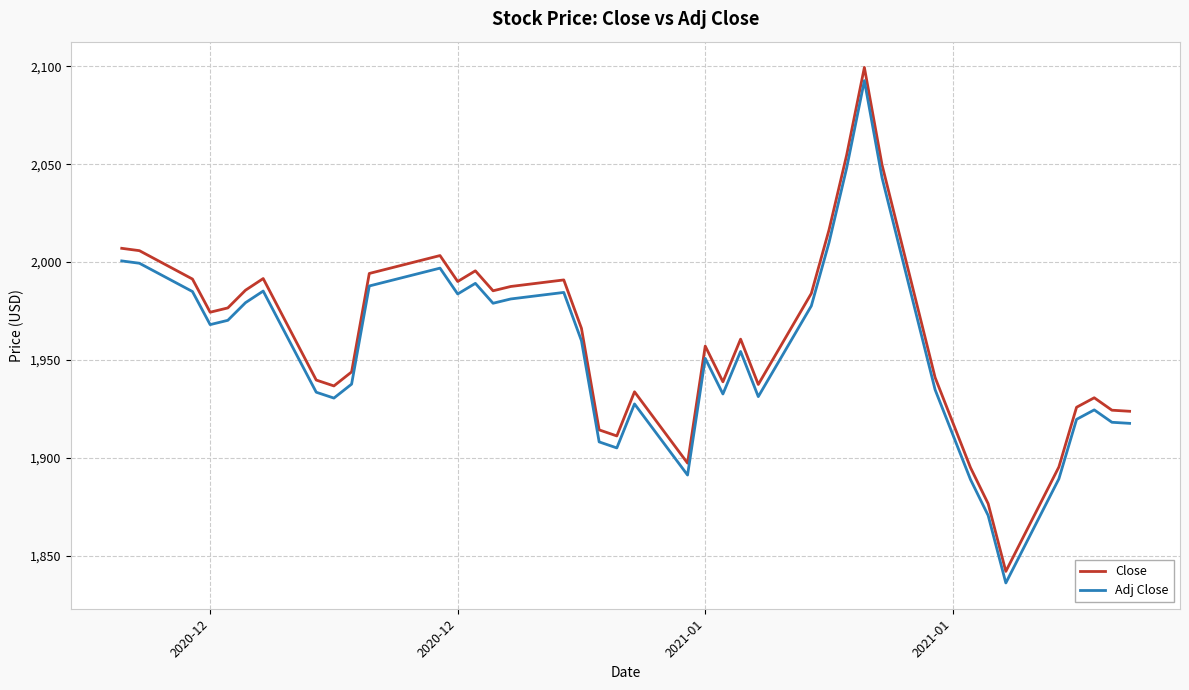

Which series has the widest spread of values?

Close